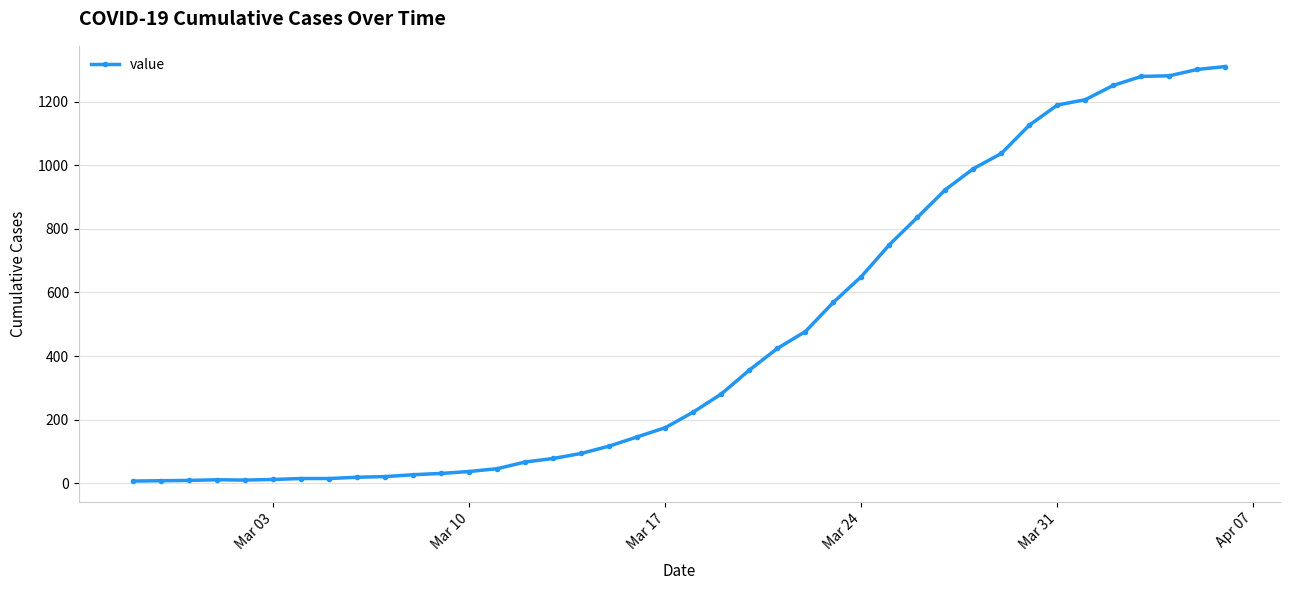

What is the maximum value shown in the chart?

1310